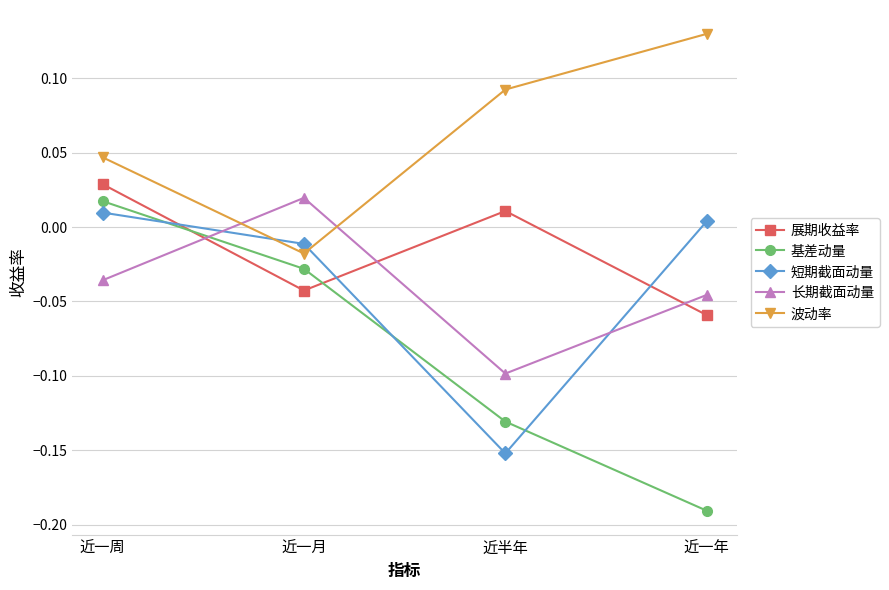

True or false: 短期截面动量 and 展期收益率 cross at least once.

True